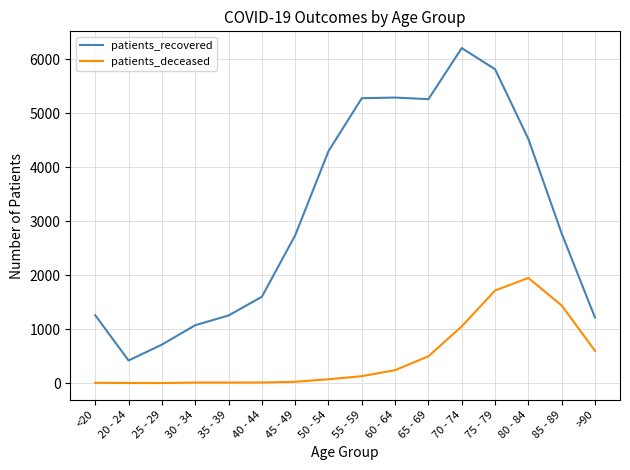

At how many categories does at least one series exceed 4213?

7